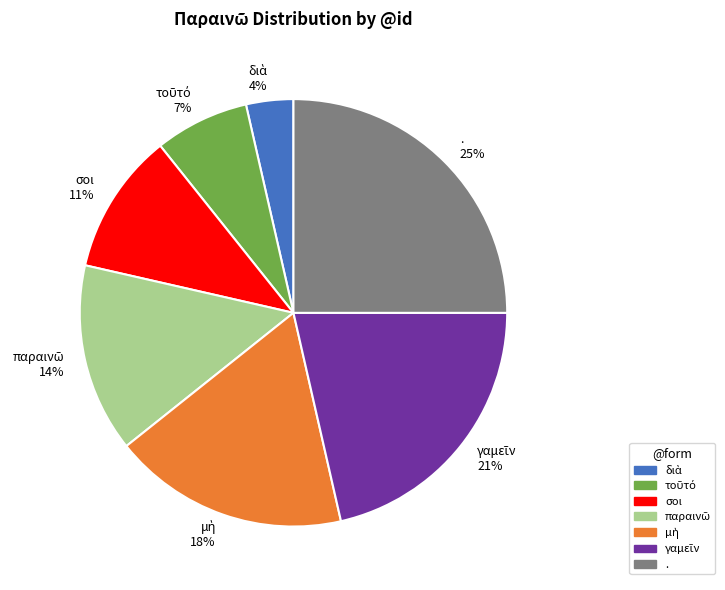

Does . account for over 50% of the chart?

No